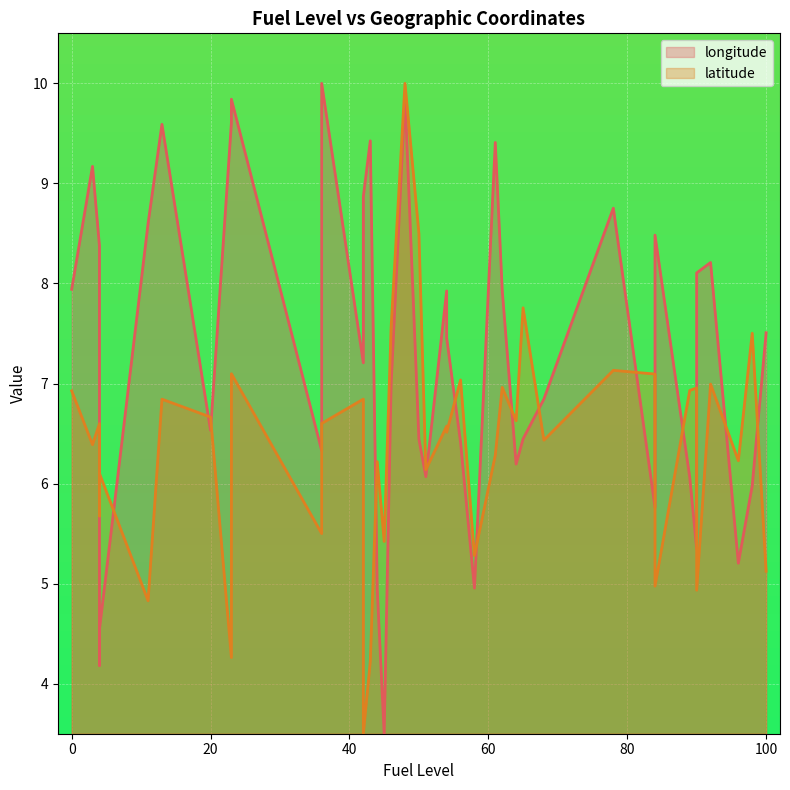

Reading right to left, what are all the values shown in this chart?

longitude: 7.5	6.0	5.2	8.2	8.1	5.3	6.1	8.5	5.8	8.8	6.8	6.4	6.2	7.9	9.4	5.0	6.4	7.5	7.9	6.1	6.4	9.9	7.0	3.5	4.9	9.4	8.9	7.2	10.0	6.3	9.8	9.6	6.5	9.6	8.6	4.5	4.2	8.4	9.2	7.9
latitude: 5.1	7.5	6.2	7.0	4.9	7.0	6.9	5.0	7.1	7.1	6.4	7.8	6.6	7.0	6.3	5.3	7.0	6.5	6.6	6.1	8.5	10.0	7.6	5.4	6.2	4.2	3.5	6.8	6.6	5.5	7.1	4.3	6.7	6.8	4.8	6.1	5.7	6.6	6.4	6.9